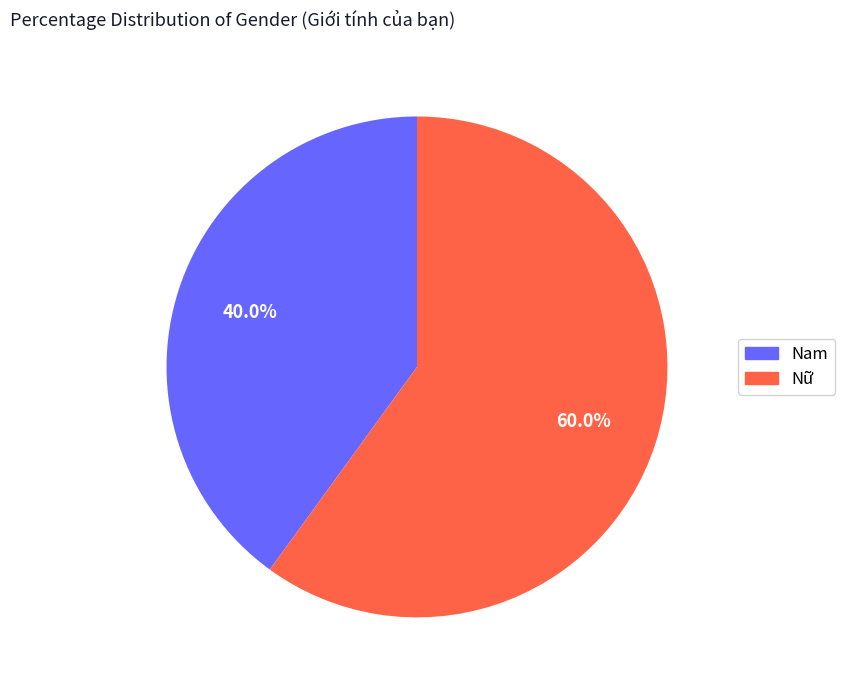

How many slices are in this pie chart?

2